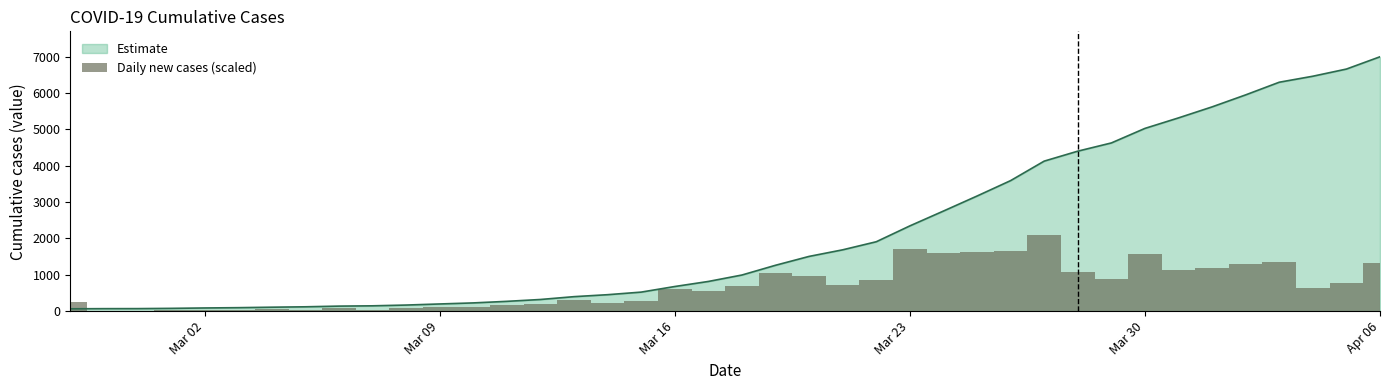

Reading left to right, list all the values displayed in this chart.

250.6	15.7	3.9	27.4	43.1	31.3	50.9	43.1	74.4	31.3	82.2	117.5	113.5	168.3	199.7	305.4	211.4	278.0	602.9	544.2	693.0	1049.2	955.3	708.6	869.2	1707.0	1597.4	1616.9	1660.0	2098.5	1072.7	884.8	1566.0	1131.5	1186.3	1292.0	1362.5	646.0	771.3	1323.3